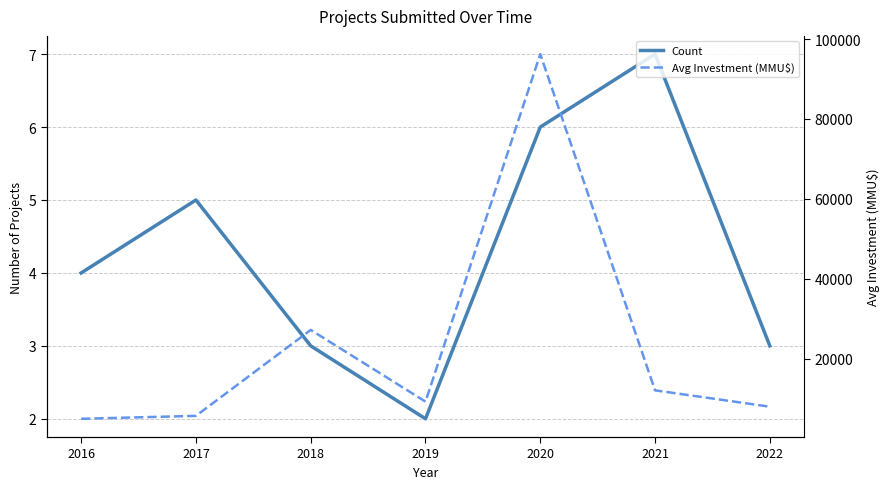

What is the value of the Avg Investment (MMU$) point at the 3rd from the left?

27226